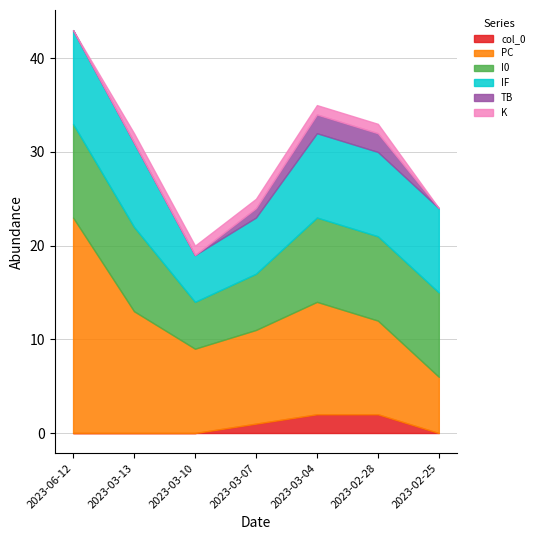

Rank the categories by K value from lowest to highest.

2023-06-12, 2023-02-25, 2023-03-13, 2023-03-10, 2023-03-07, 2023-03-04, 2023-02-28